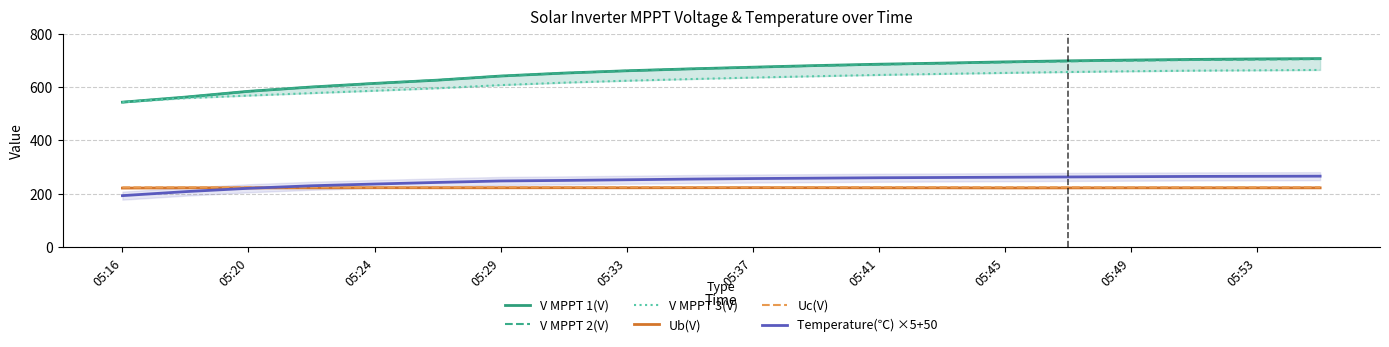

Read the V MPPT 2(V) value at 05:49.

699.1